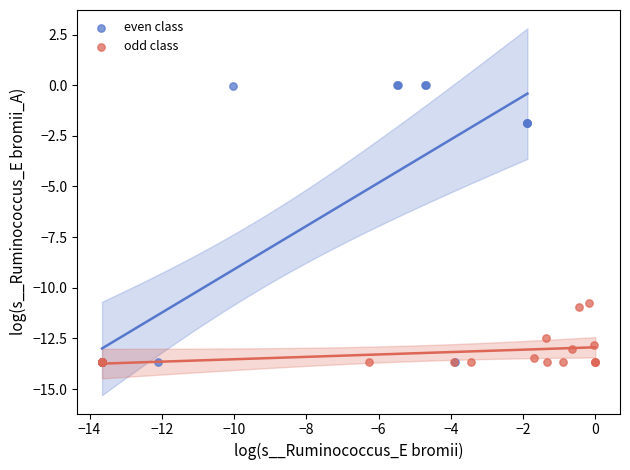

Which series contains the highest Y value?

even class